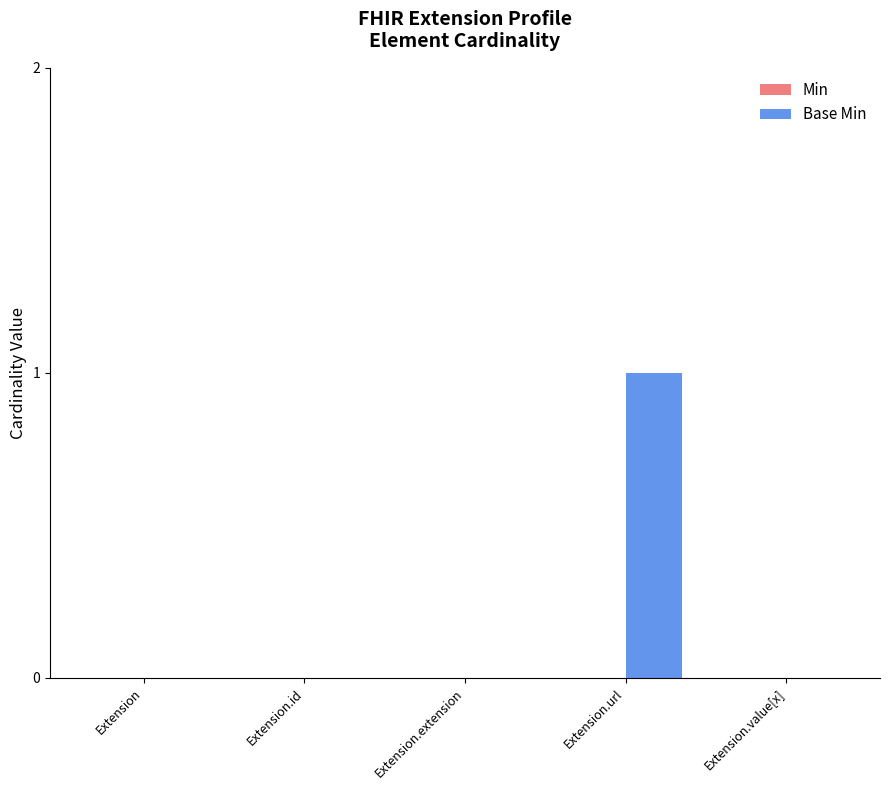

Is it true that the value at Extension.id is 0?

True